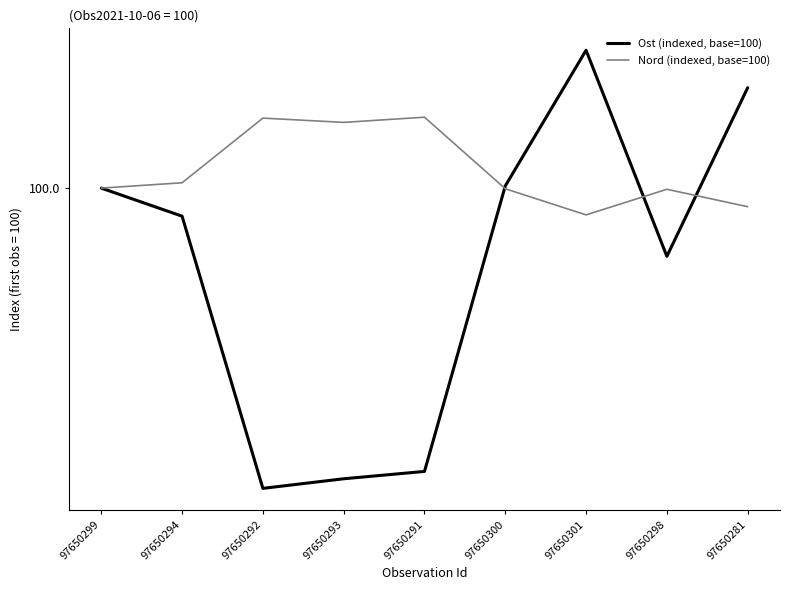

Is this an area chart (filled region under the line)?

No